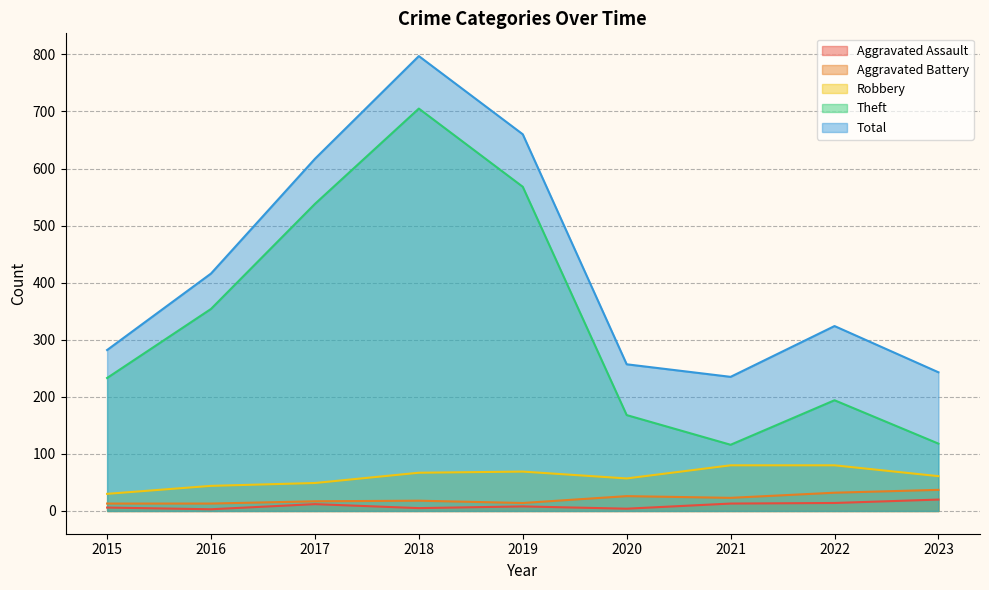

The Theft series shows 705 at 2018. True or false?

True